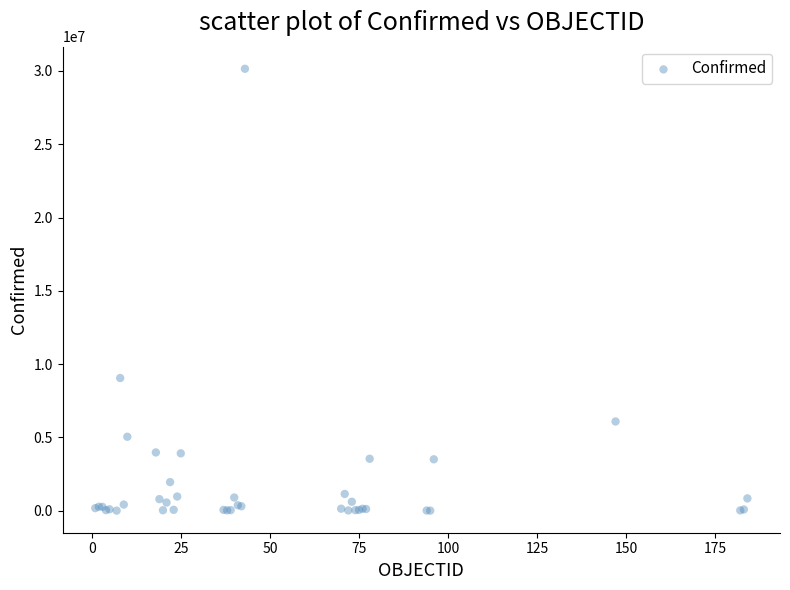

What Y value in the scatter plot is closest to 15077059?

9052083